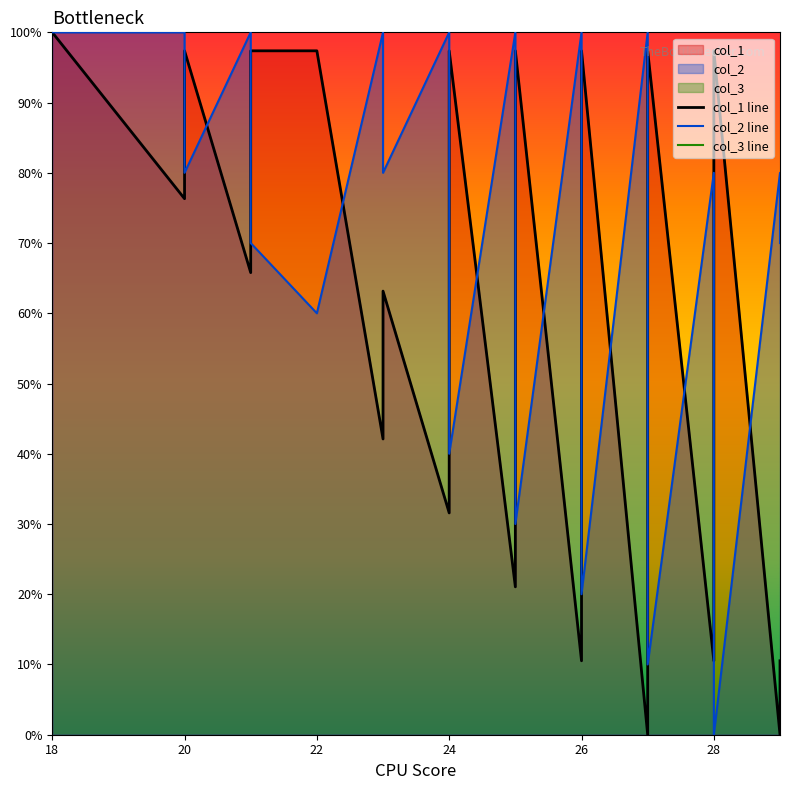

What is the value of the col_2 line point at the 23rd from the left?

80.0